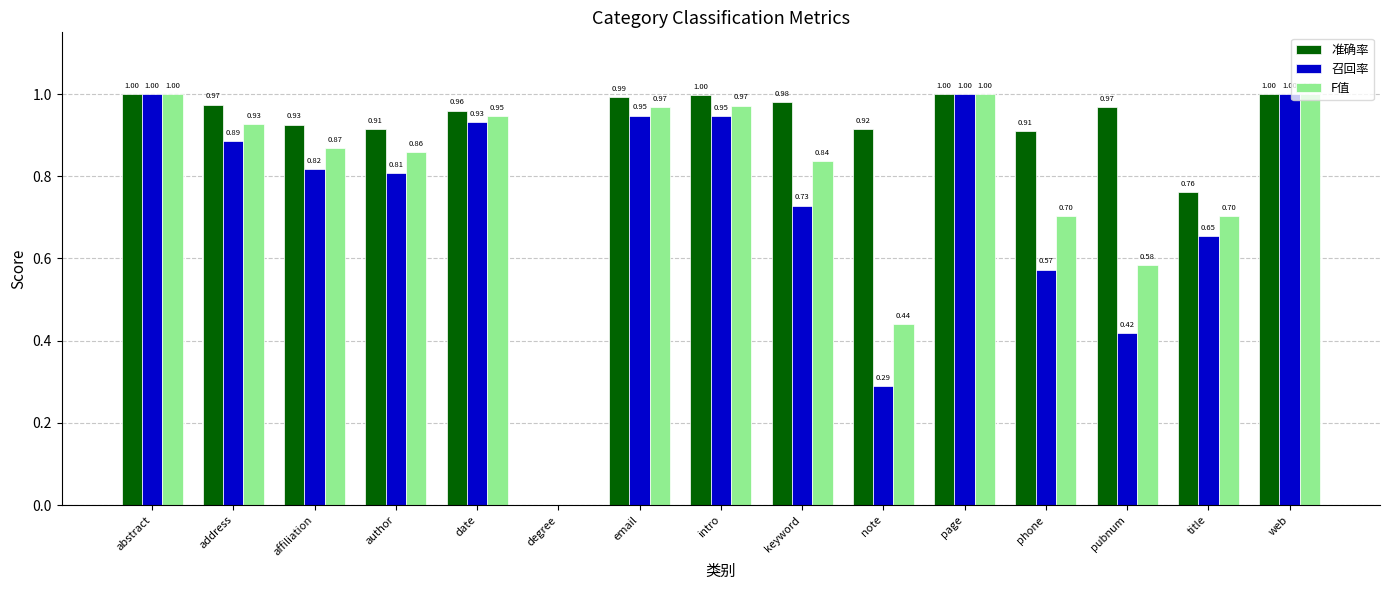

Which series changed the most between address and phone?

召回率